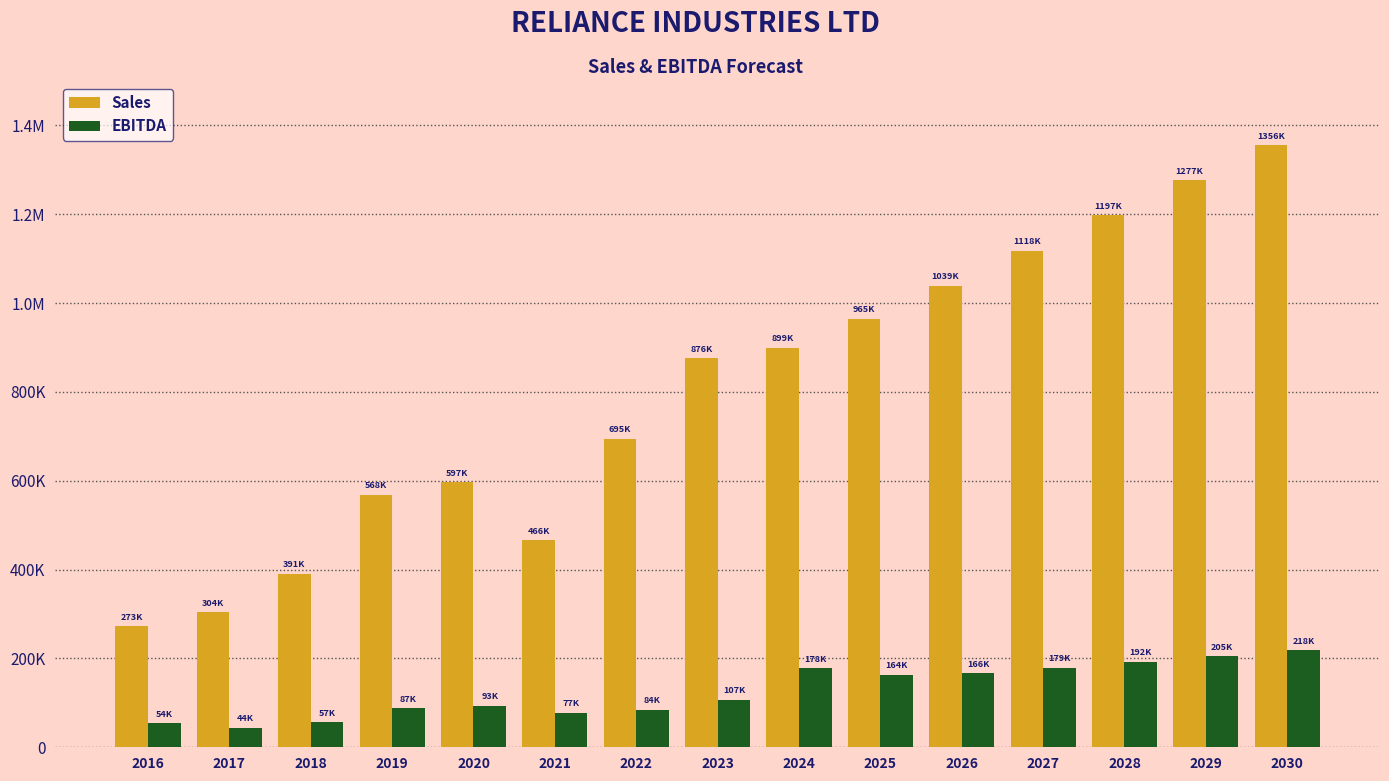

Are the bars horizontal?

No